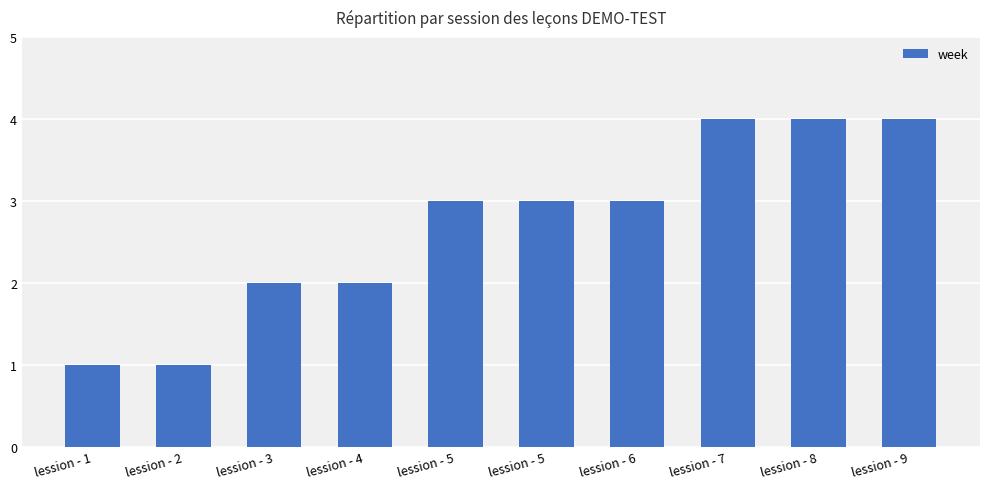

What is the value of the 9th bar from the left?

4